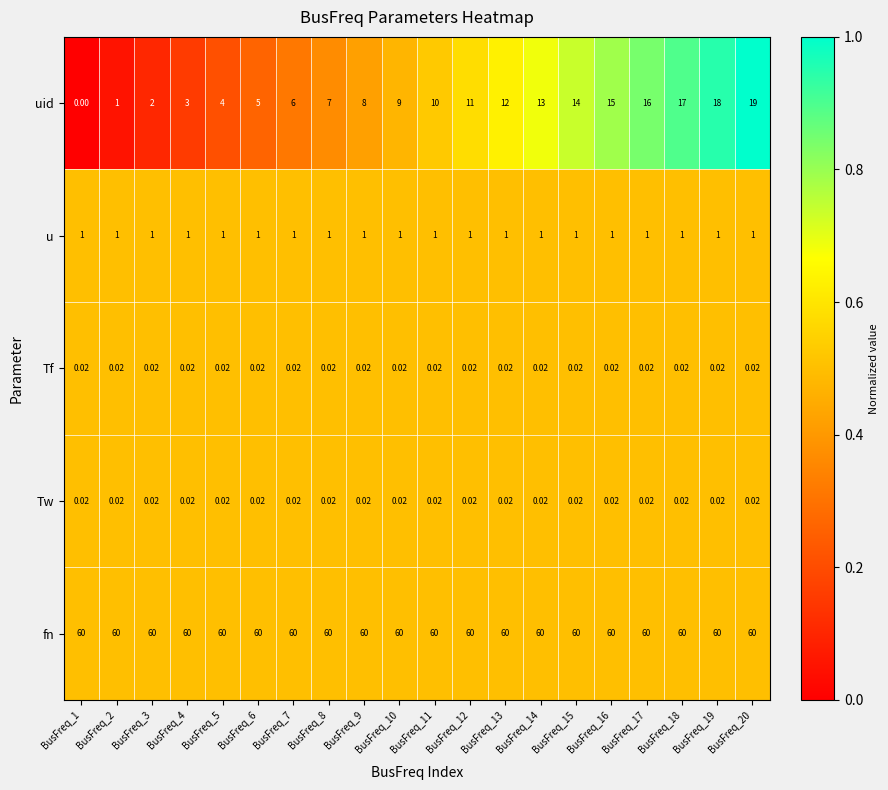

What is the difference between the highest and lowest values at BusFreq_15?

60.0